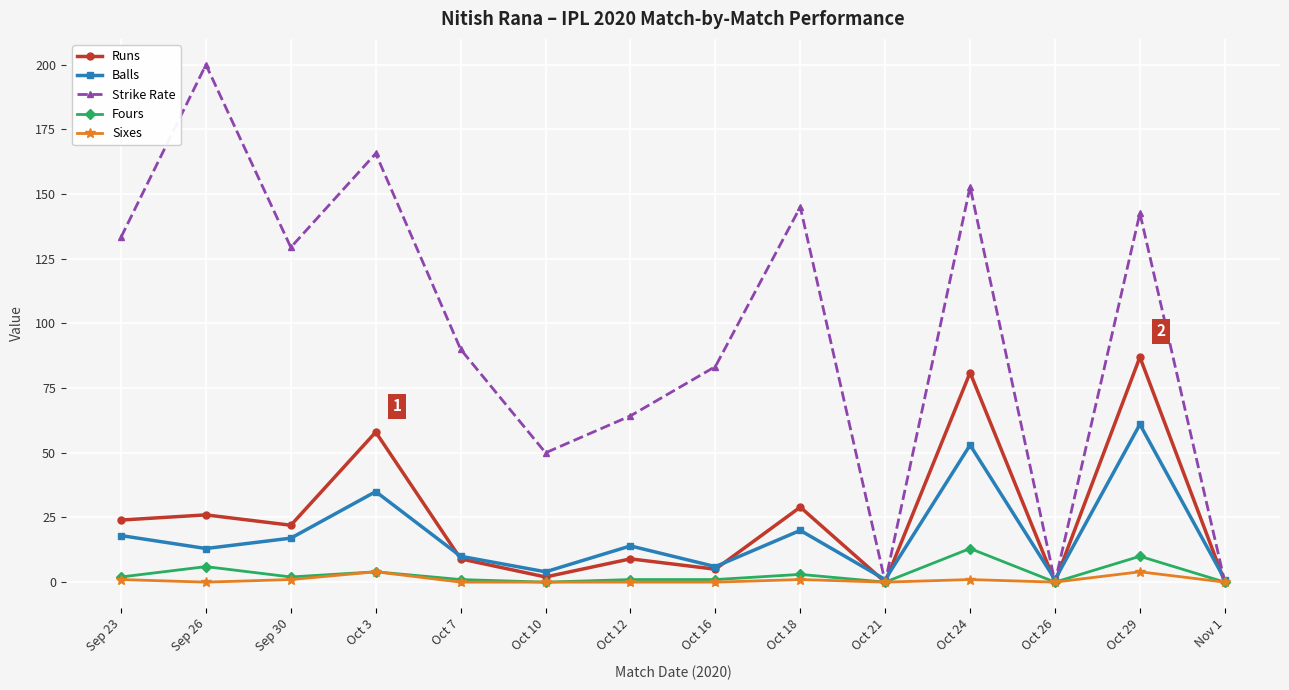

Which series changed the most between Sep 26 and Oct 10?

Strike Rate